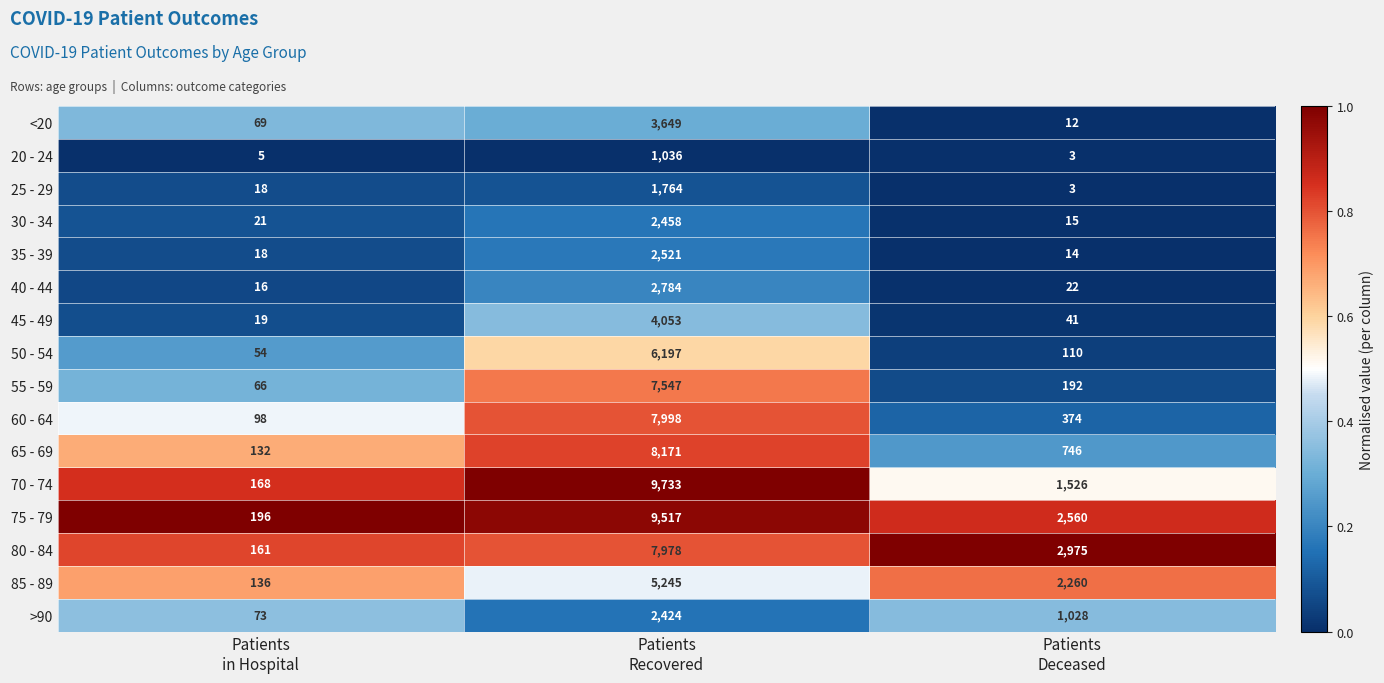

Between Patients
in Hospital and Patients
Recovered, which series saw the biggest shift?

70 - 74